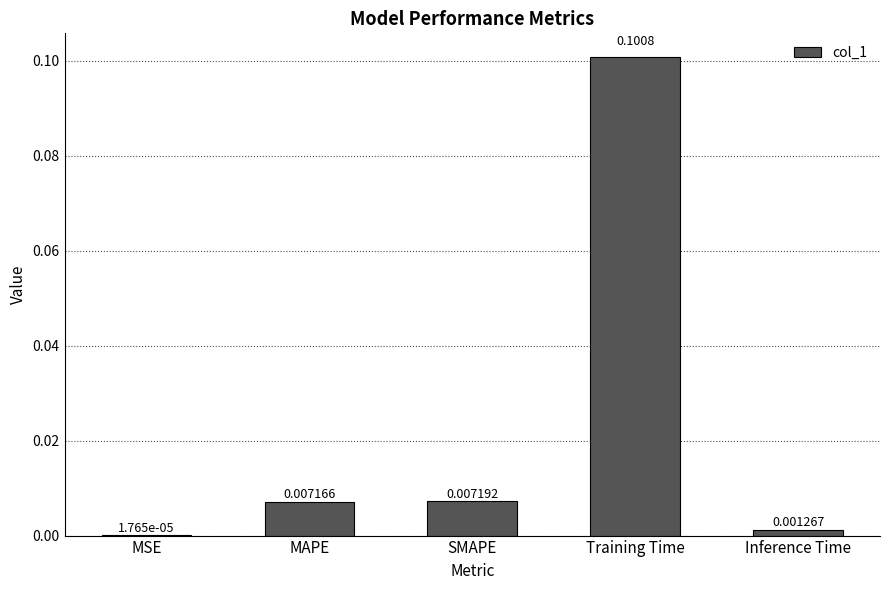

Which has a higher value, Training Time or MAPE?

Training Time